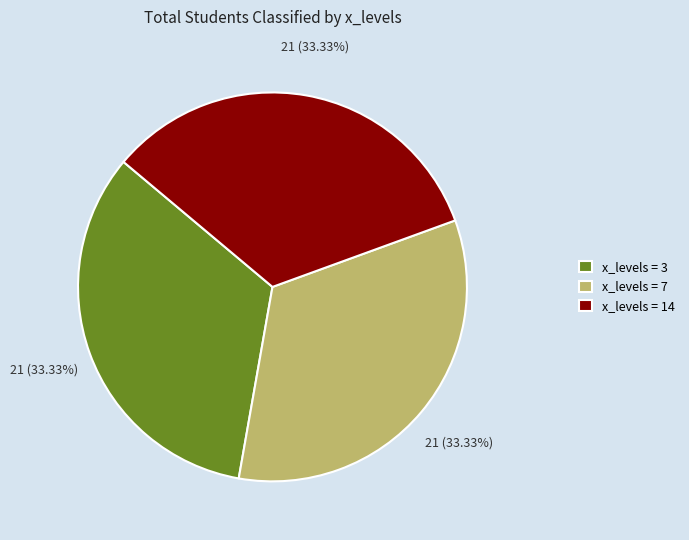

Does any single category account for the majority?

No